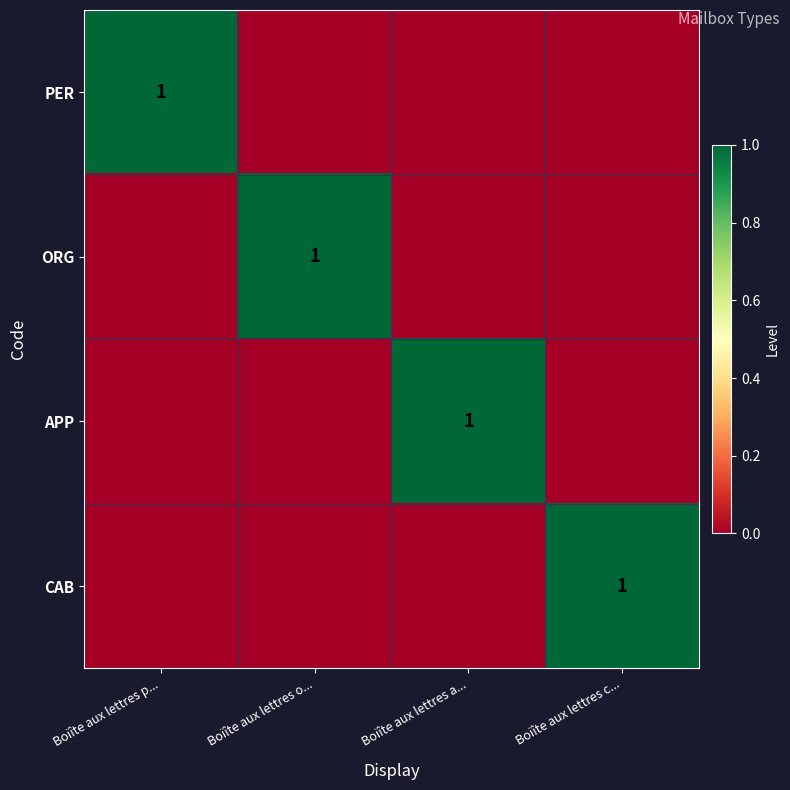

Is it true that APP equals 0 at Boiîte aux lettres a...?

False